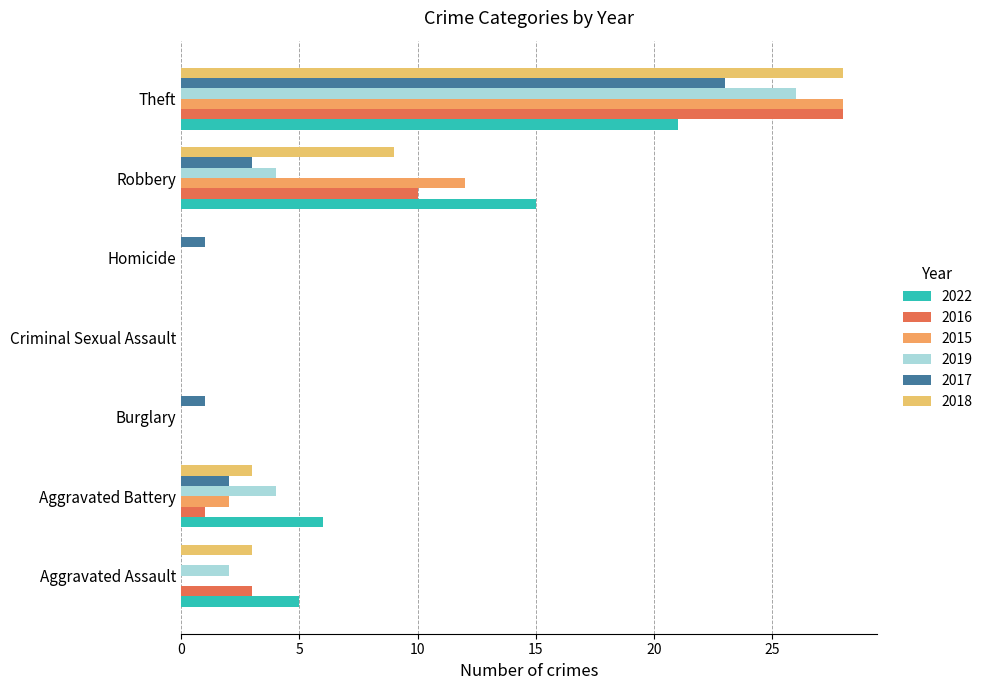

How many distinct data groups are displayed?

6